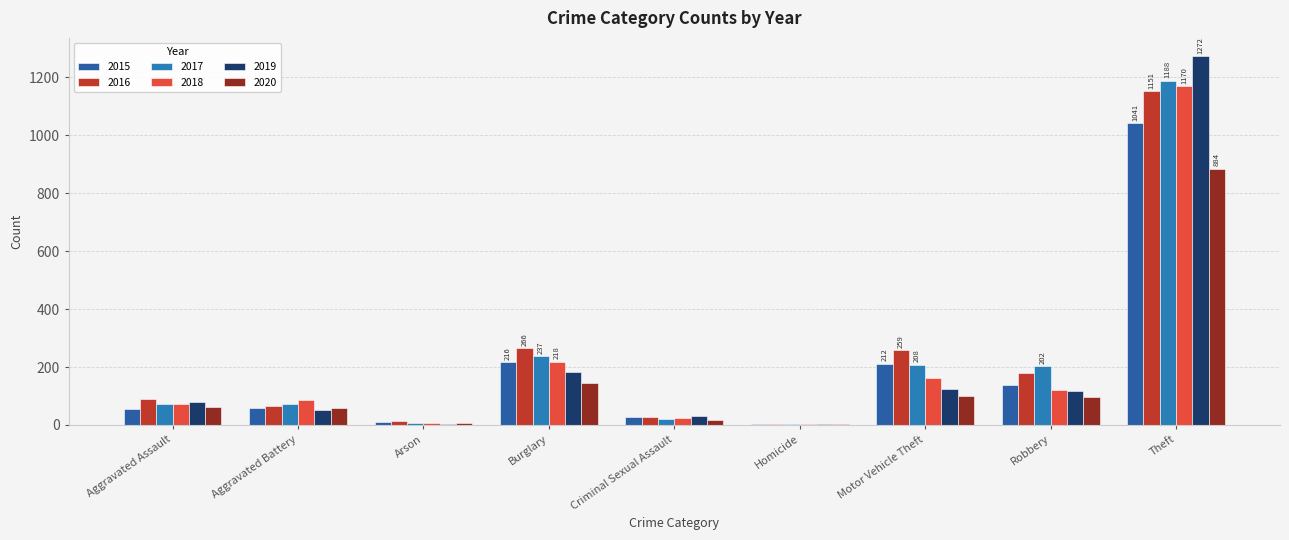

What are all the series names shown in the legend?

2015, 2016, 2017, 2018, 2019, 2020